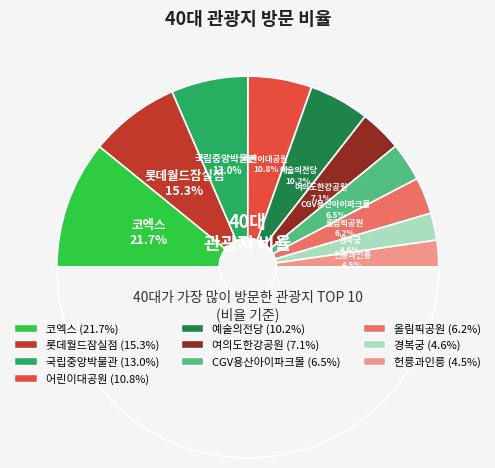

How many segments does this pie chart have?

10